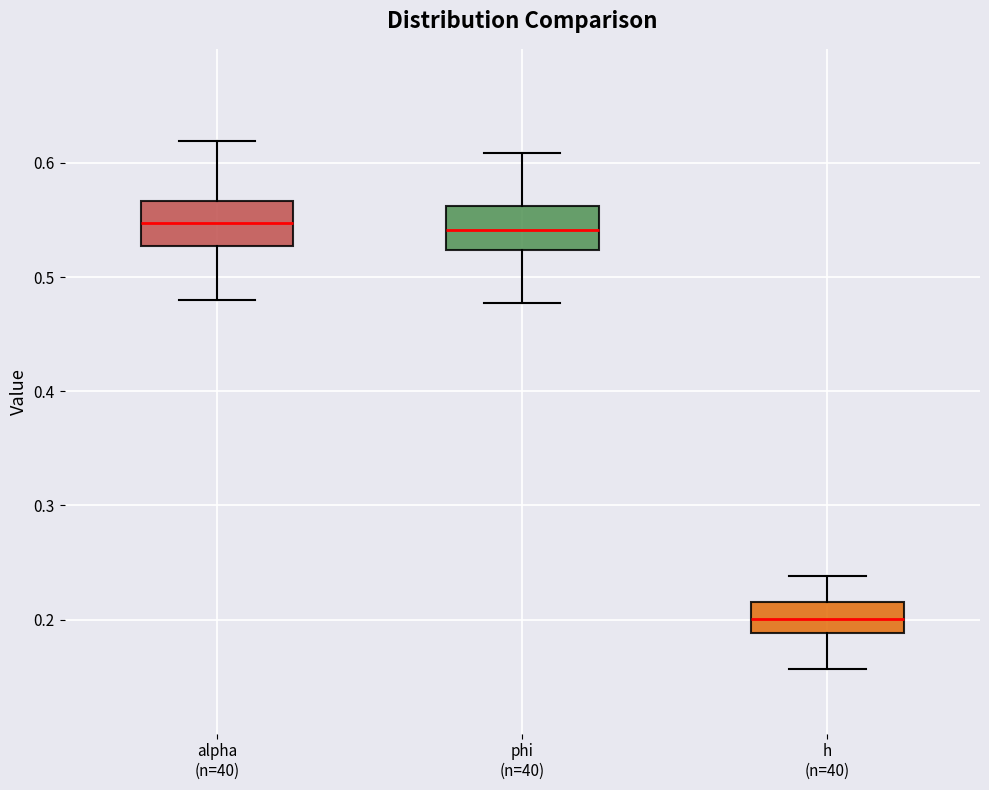

Reading left to right, read every box against the y-axis: the position of its median line, the range the box covers, and the ends of its whiskers. The values are not printed on the chart, so give them approximately, as read against the axis.

alpha (n=40): median 0.55, box 0.53 to 0.57, whiskers 0.48 to 0.62
phi (n=40): median 0.54, box 0.52 to 0.56, whiskers 0.48 to 0.61
h (n=40): median 0.20, box 0.19 to 0.22, whiskers 0.16 to 0.24